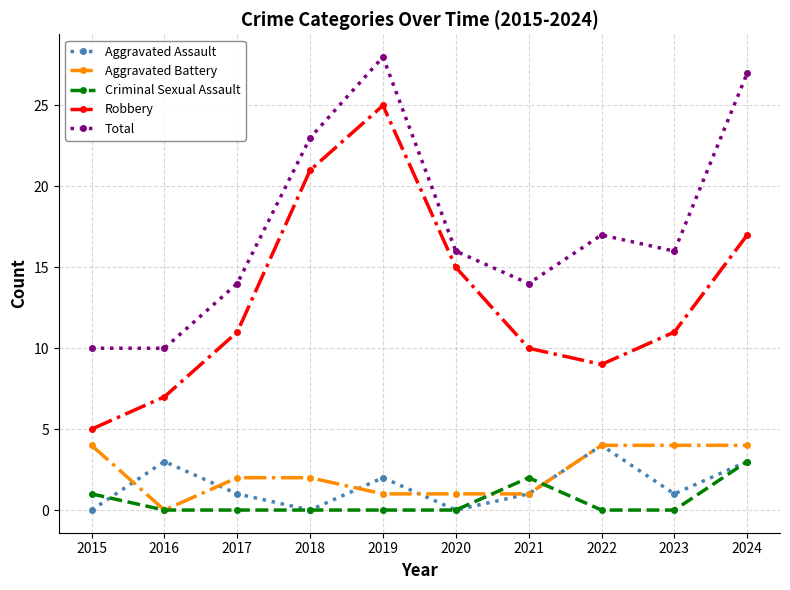

Which series has the largest total across all categories?

Total